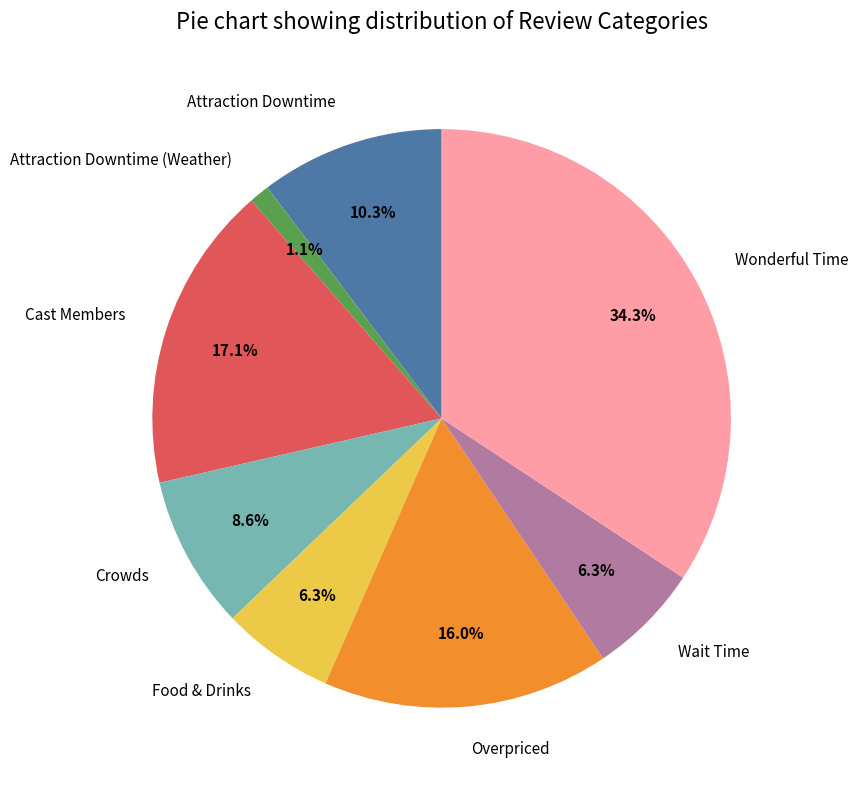

To the nearest percent, what percentage of the pie is Attraction Downtime?

10%